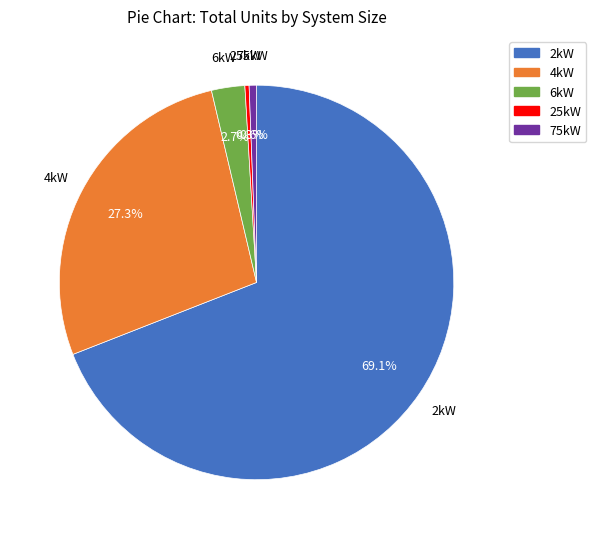

The 2kW slice represents 69% of the pie. True or false?

True